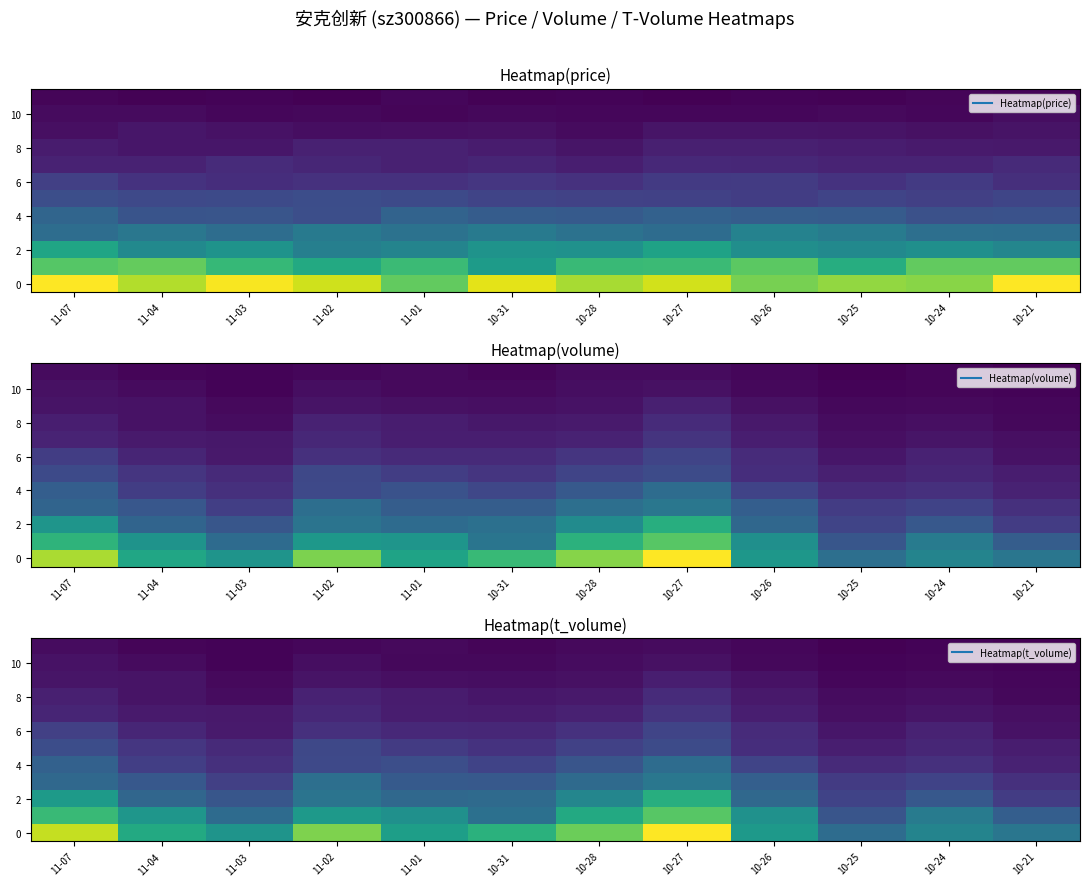

Which has a higher value, 10-27 or 10-25?

10-27